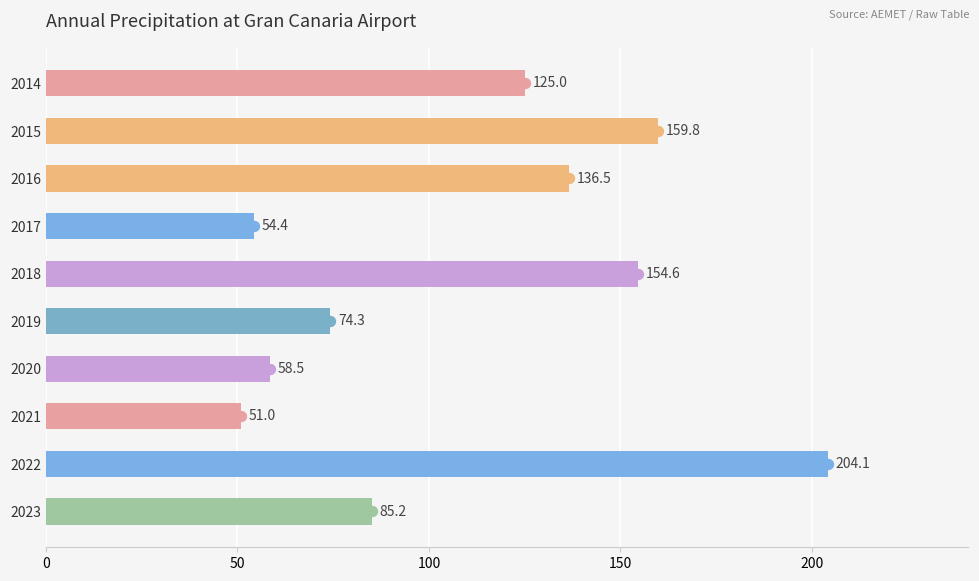

What is the ratio of the value at 2021 to the value at 2018?

0.3